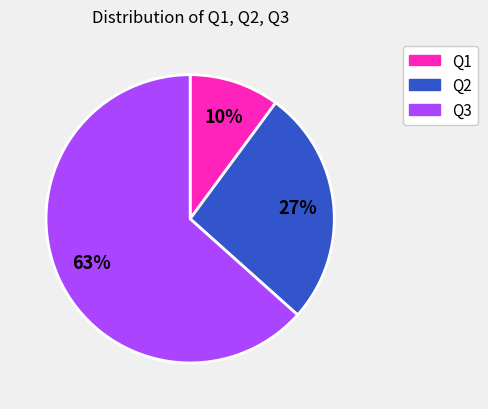

Is it true that Q2 is 18% of the pie?

False